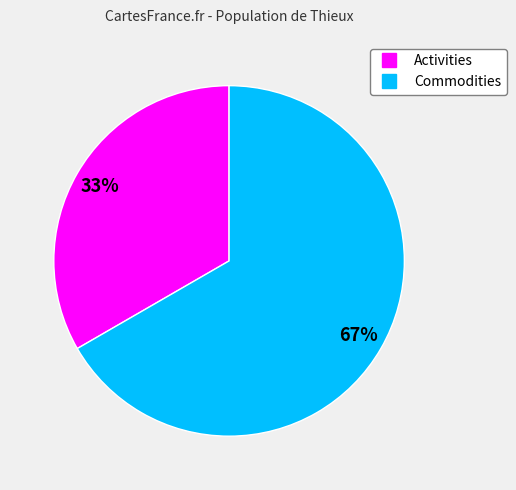

Which slice is the largest?

Commodities